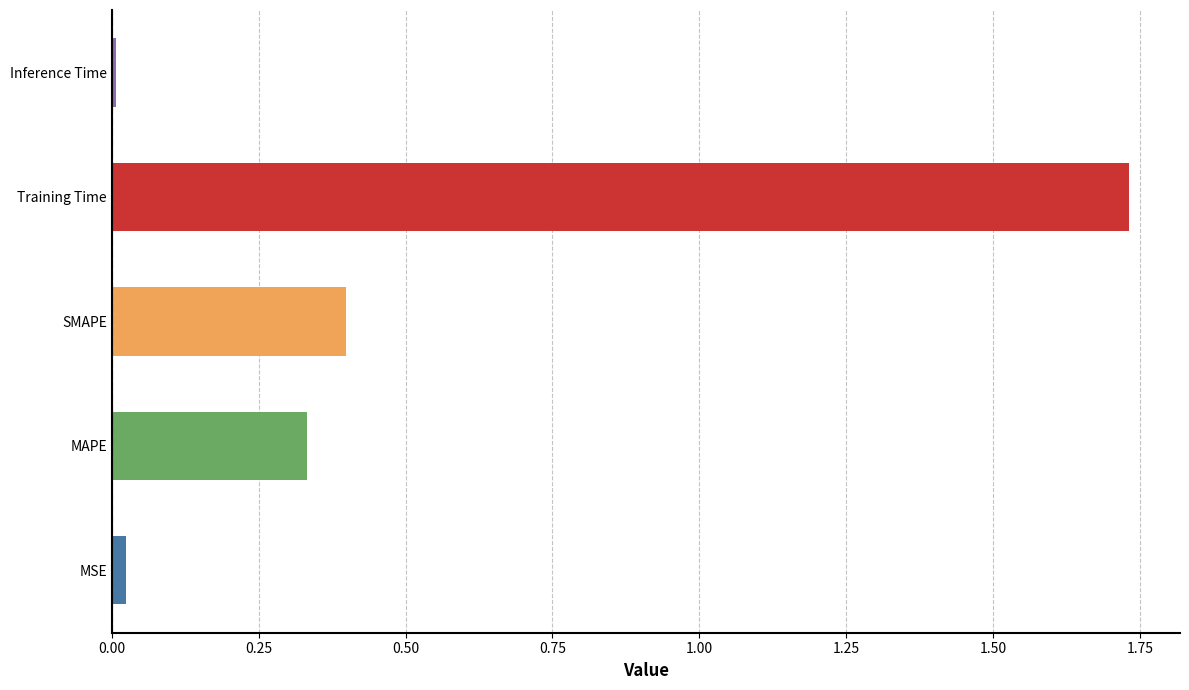

How many bars are there in total?

5